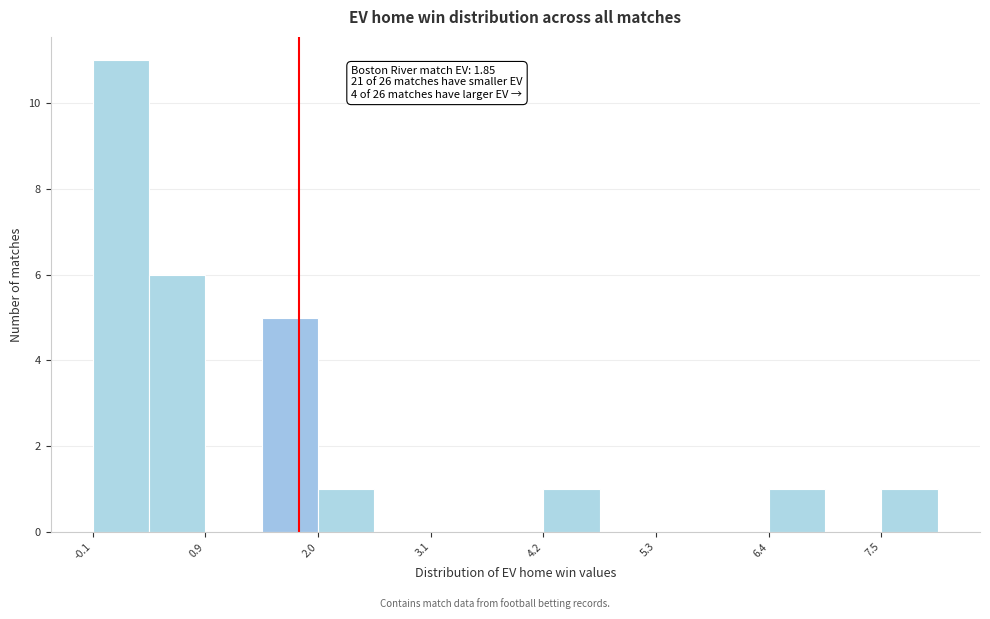

Around what value on the x-axis is the tallest bar? Give the approximate position of its centre, as read against the axis.

0.2